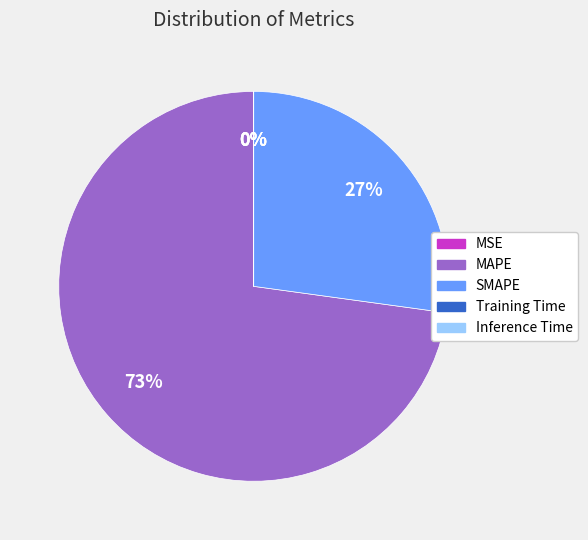

Which slice is the largest?

MAPE